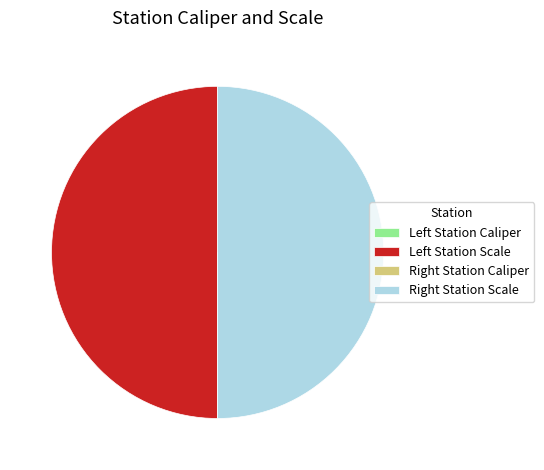

Rank the categories by value from lowest to highest.

Left Station Caliper, Right Station Caliper, Right Station Scale, Left Station Scale